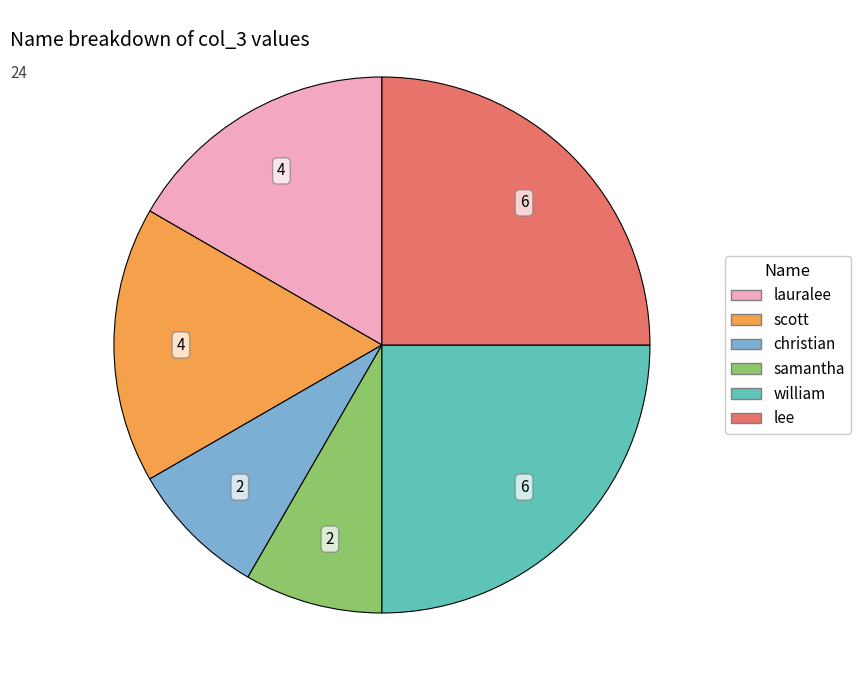

Combined, do samantha and lauralee account for over 50%?

No